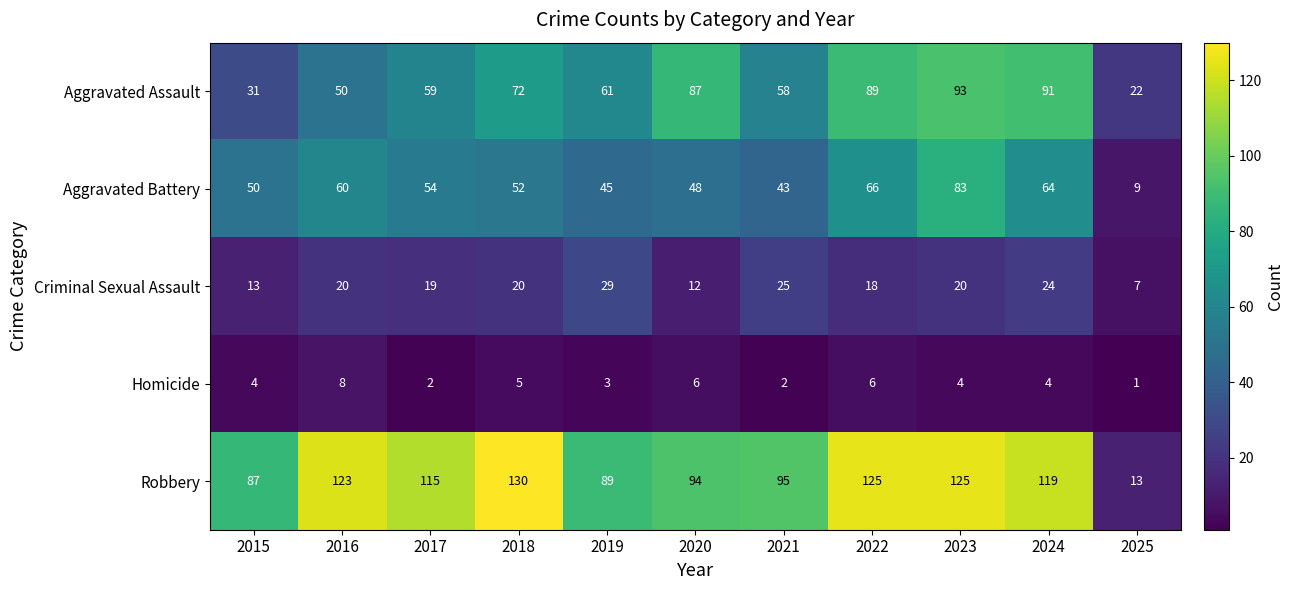

Which series has the largest range (max minus min)?

Robbery